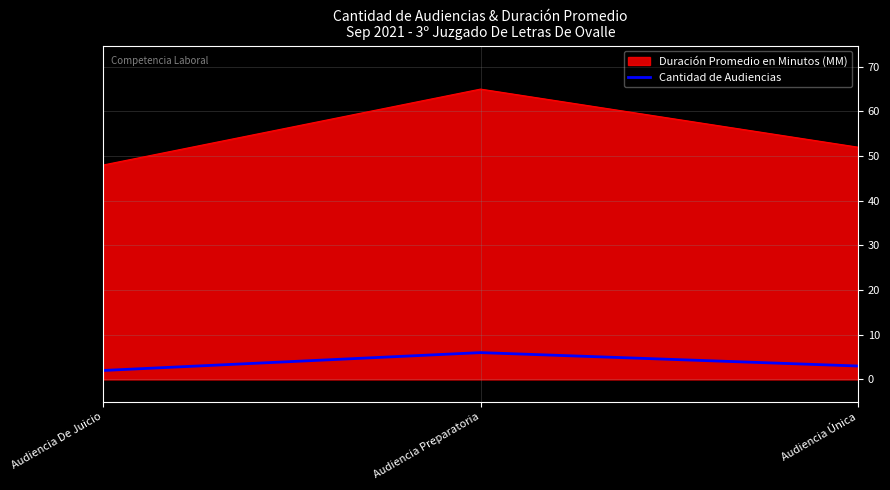

Between Audiencia De Juicio and Audiencia Preparatoria, which series saw the biggest shift?

Duración Promedio en Minutos (MM)